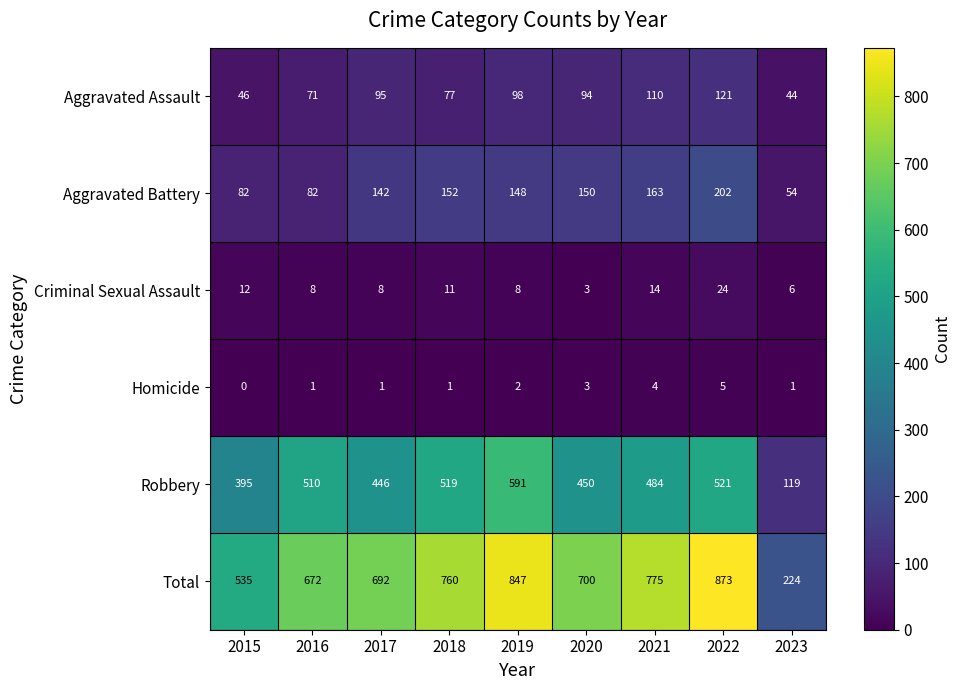

Count the number of data series in this chart.

6